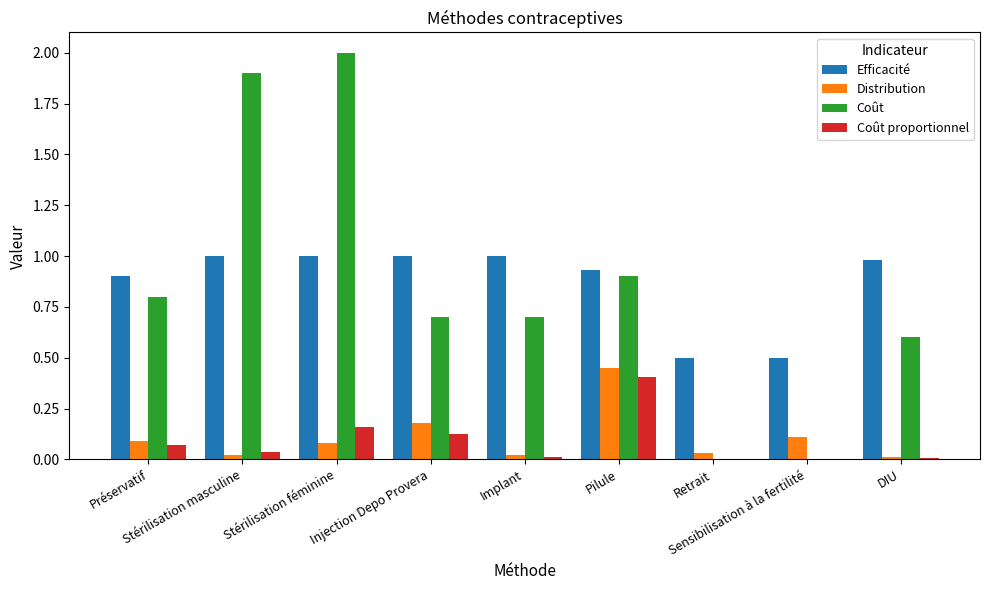

What is the sum of all Coût values?

7.6